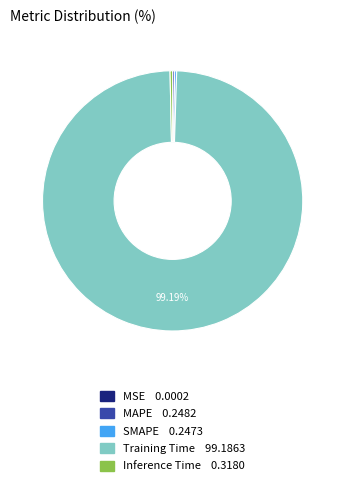

What is the majority slice?

Training Time